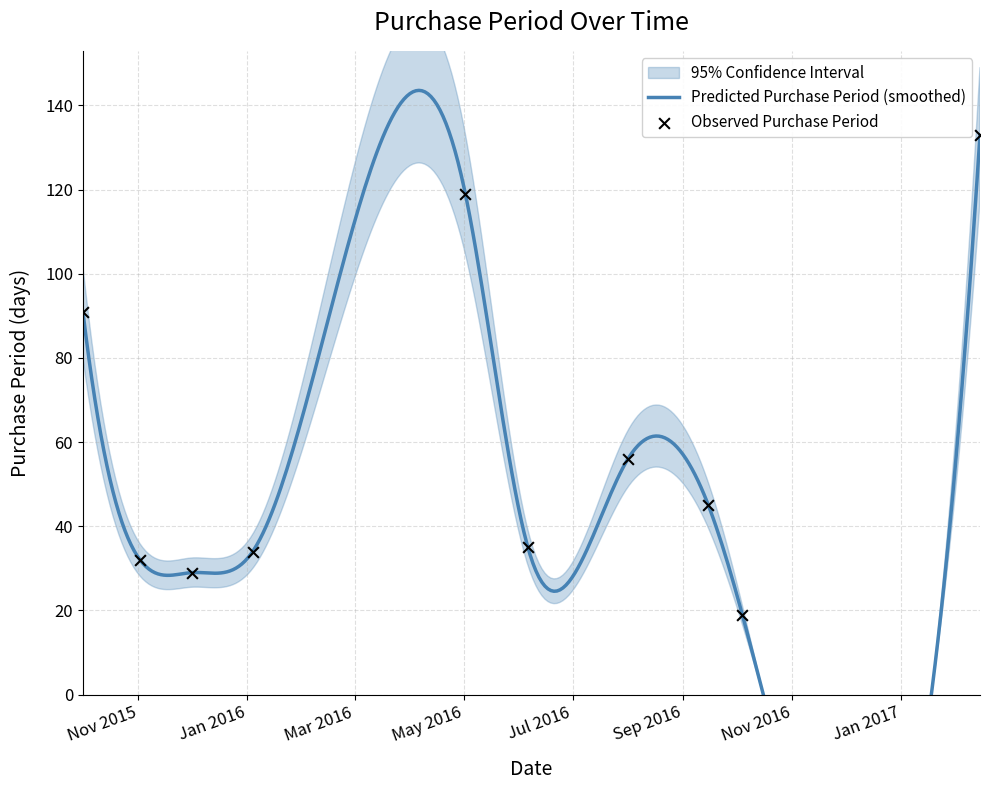

What is the change in value from 2016-01-04 to 2016-08-01?

+22